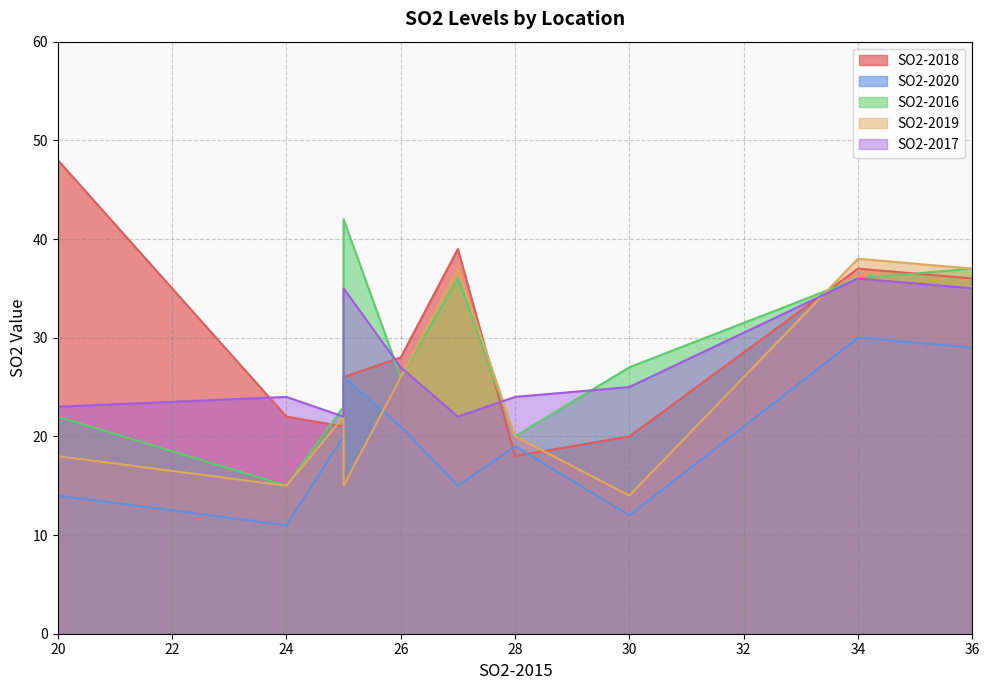

In SO2-2016, how many points are higher than both neighbors (excluding endpoints)?

2